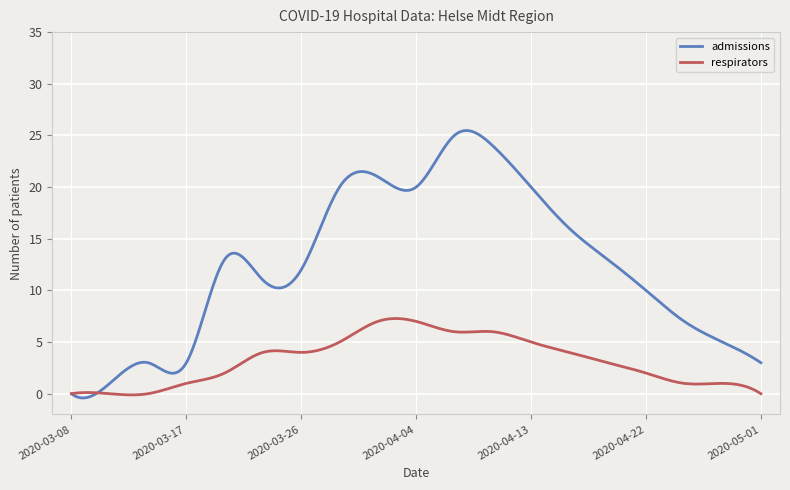

What is the maximum value for respirators?

7.3